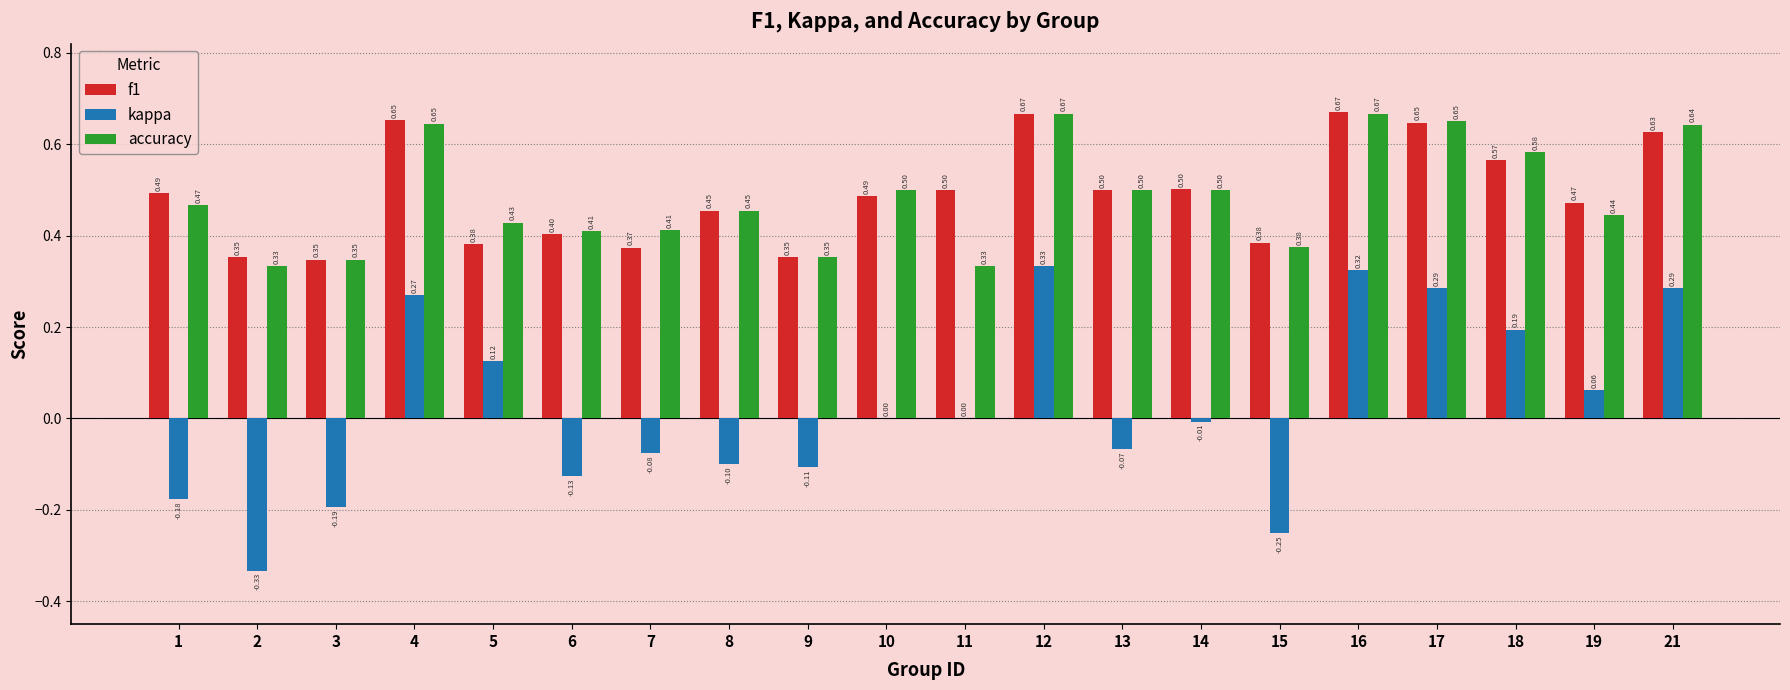

At which category is the sum across all series the highest?

12